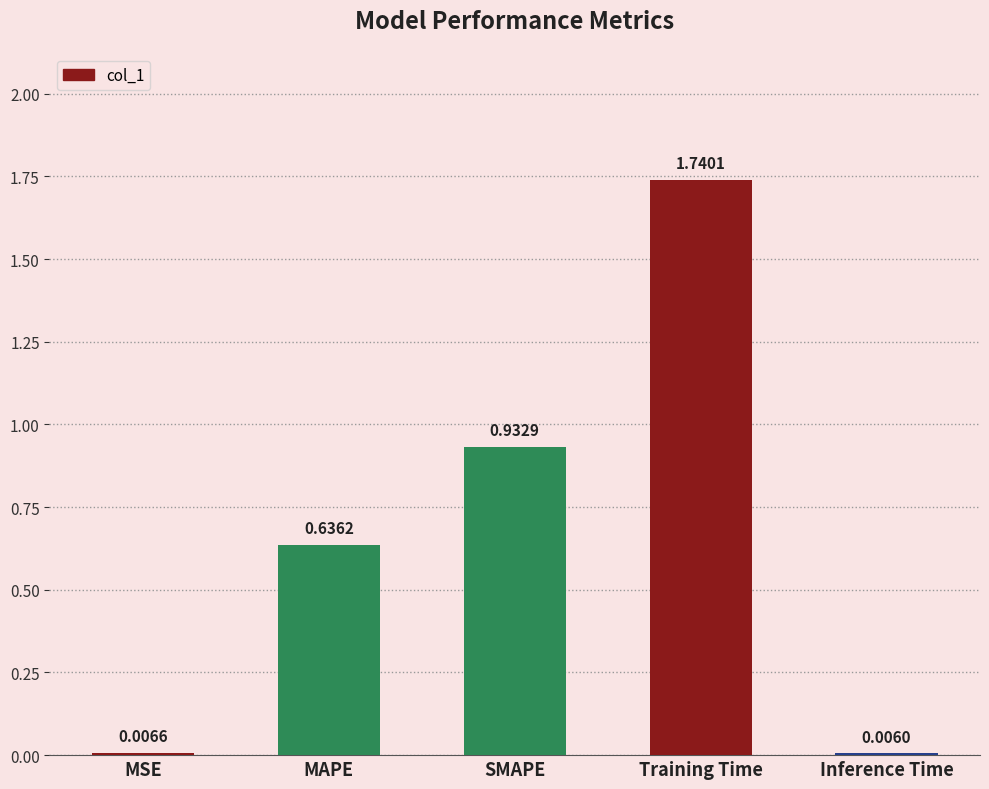

At which label is the value closest to 0?

Inference Time